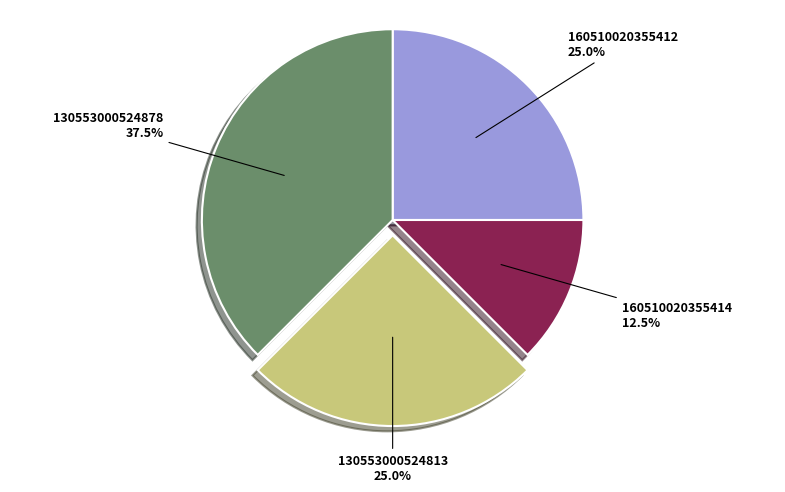

What is the largest slice in the pie chart?

130553000524878